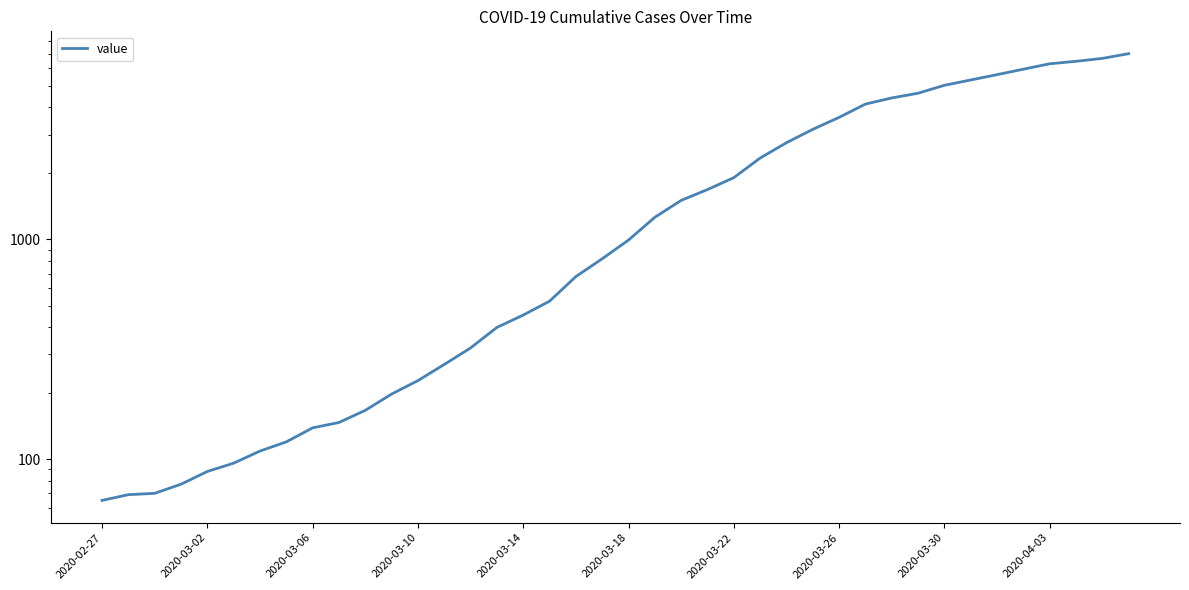

Is it true that the value at 15 is 706?

False